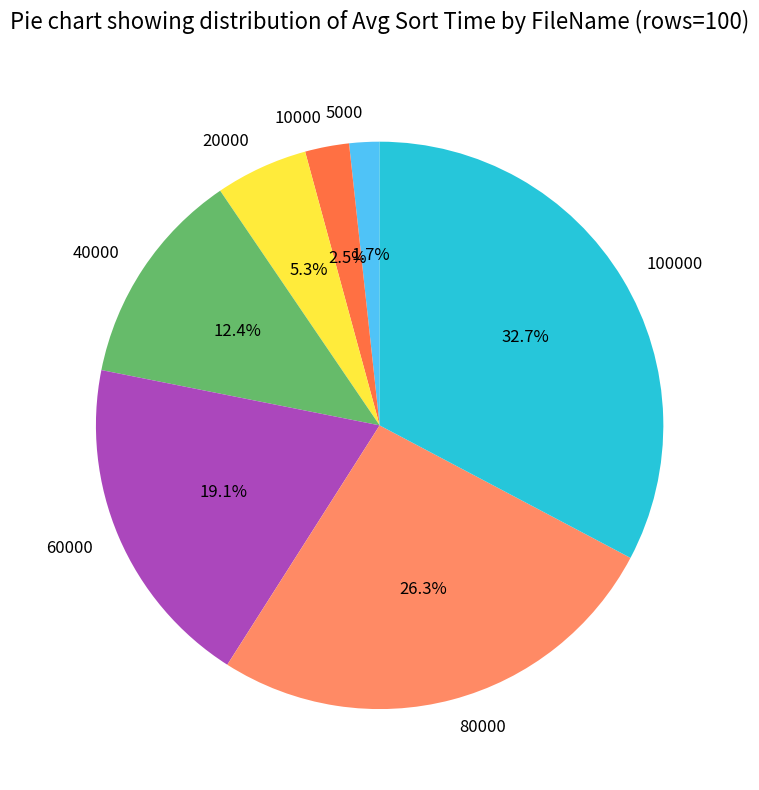

What percentage is NOT represented by 40000?

87.6%